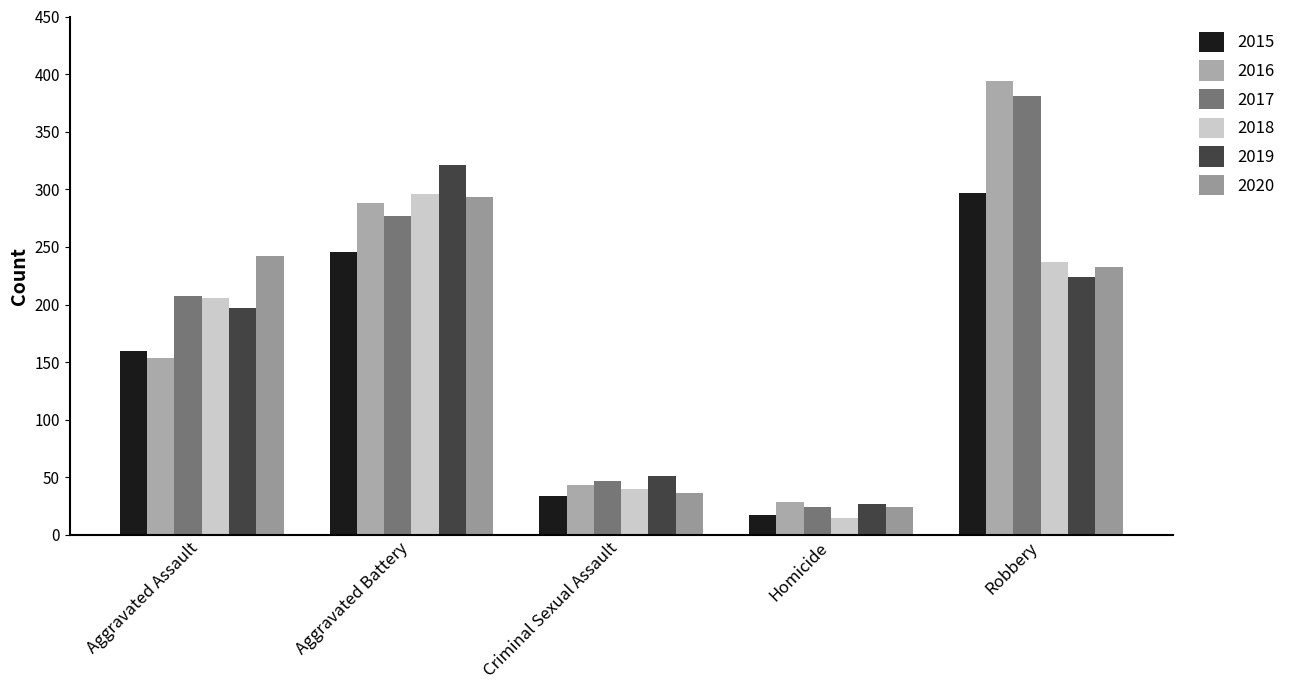

What is the difference between the second highest and second lowest values in the 2020 series?

206